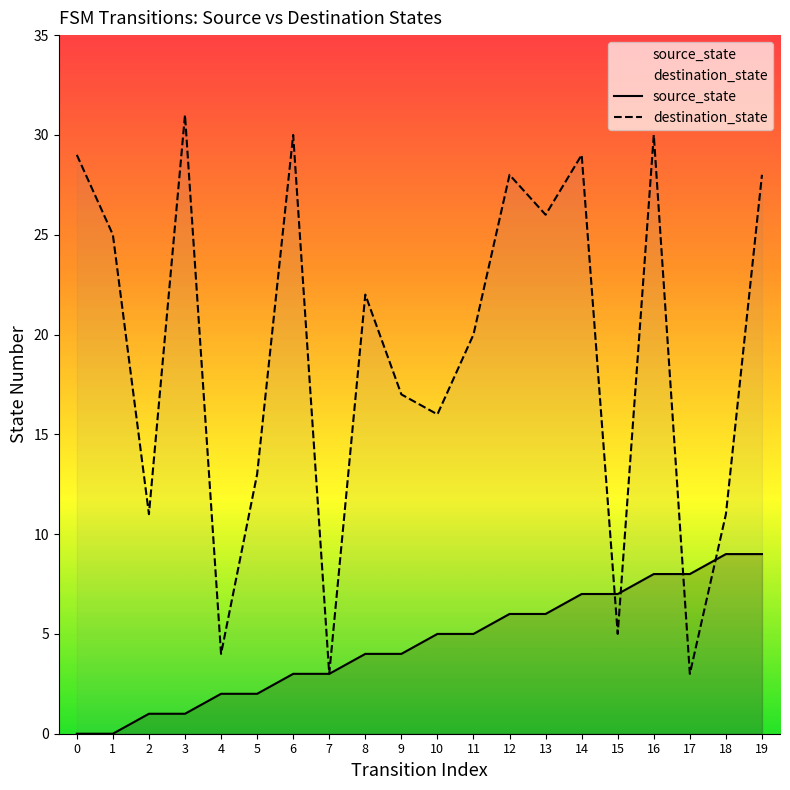

Between 6 and 10, which is larger?

10